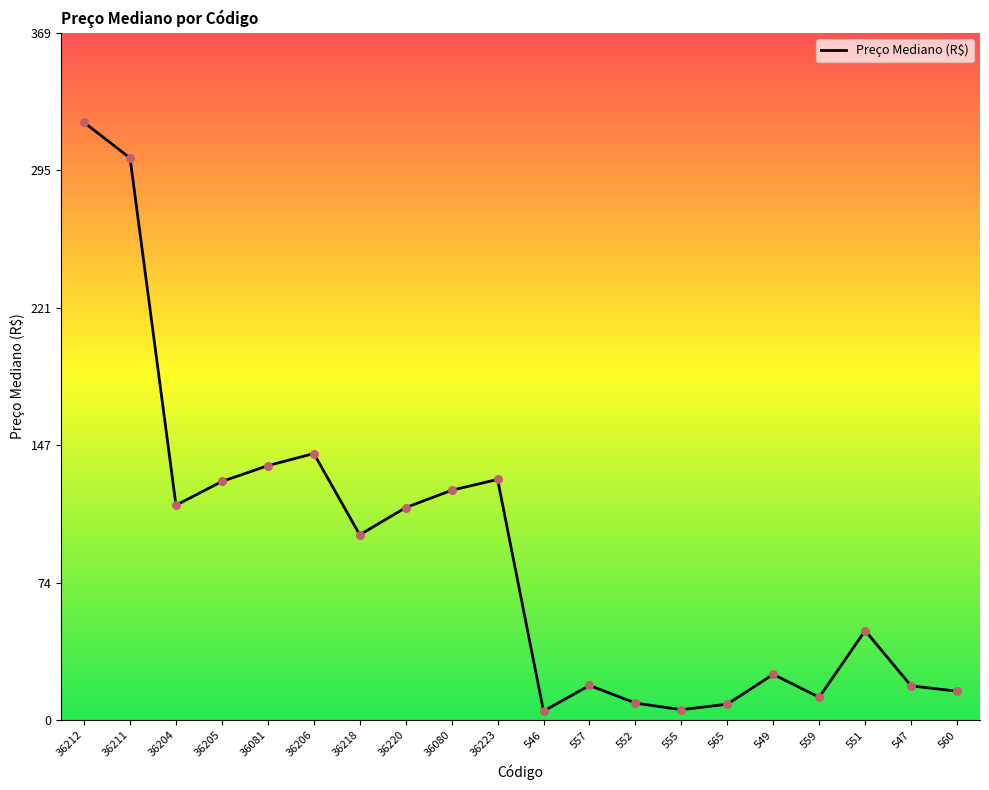

What is the change in value from 549 to 547?

-6.2